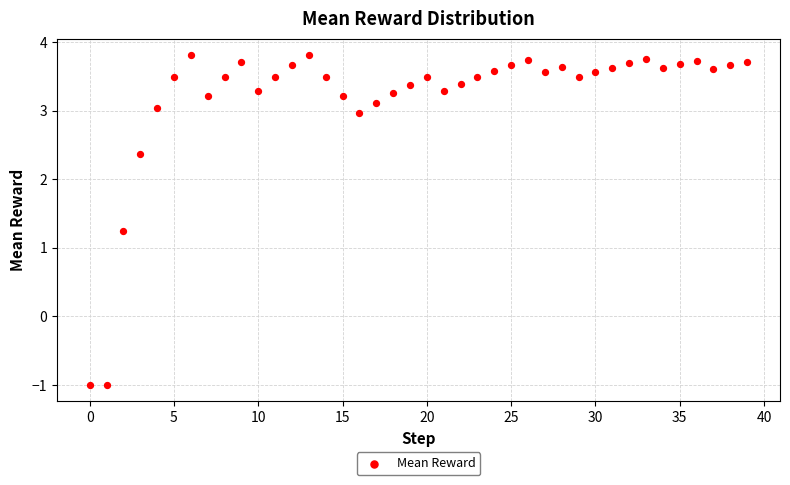

What Y value in the scatter plot is closest to 1?

1.2